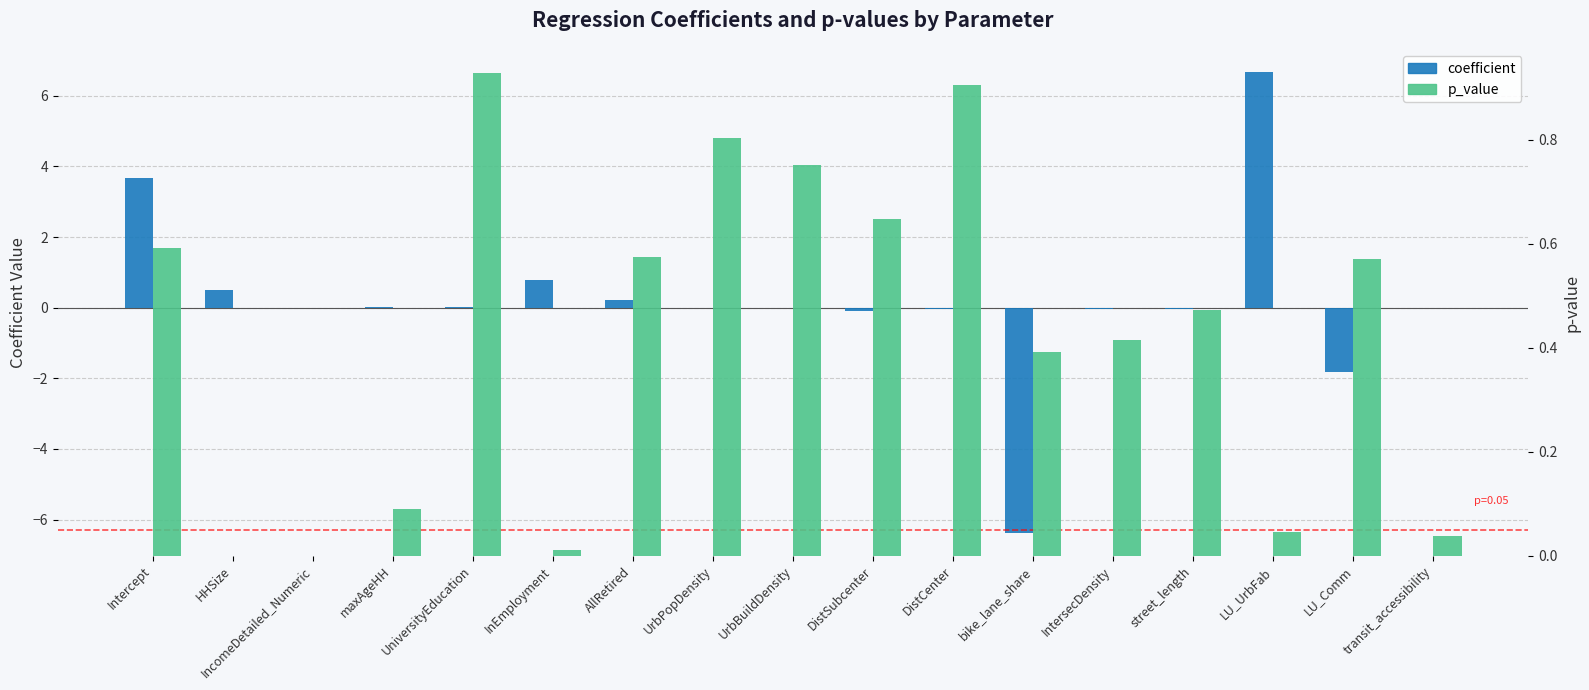

How many data points does each series have?

17